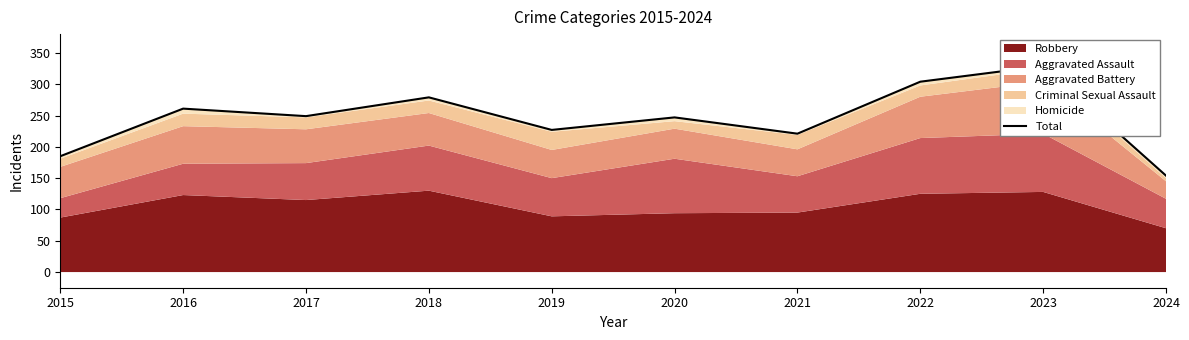

Rank the categories by value from lowest to highest.

2024, 2015, 2021, 2019, 2020, 2017, 2016, 2018, 2022, 2023